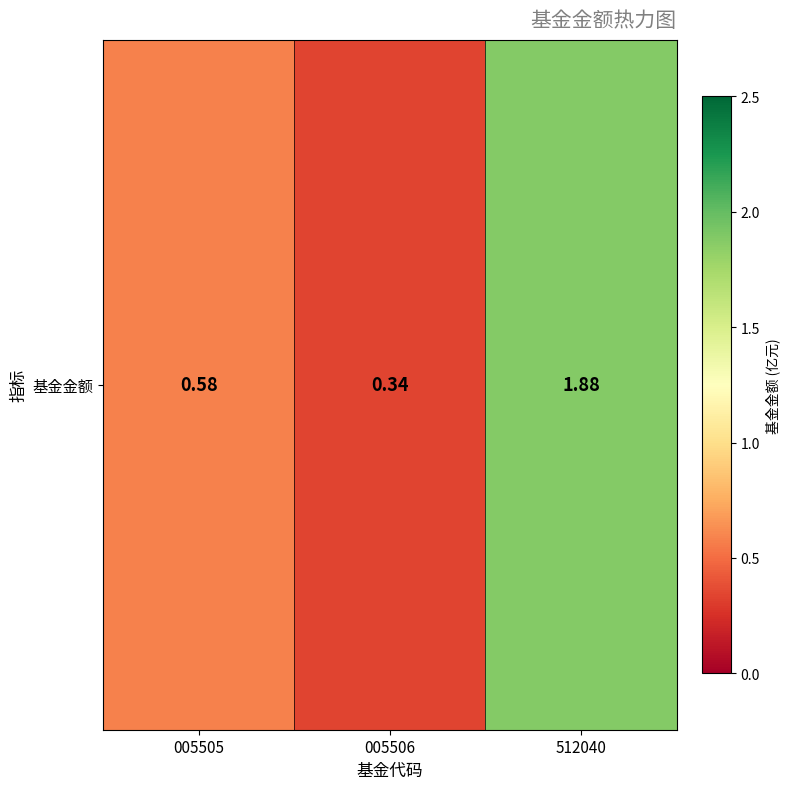

Reading left to right, extract all data points from this chart.

0.6	0.3	1.9